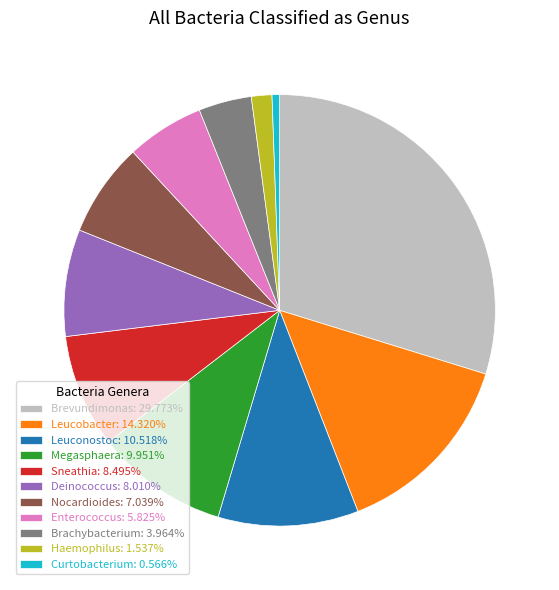

What is the smallest slice in the pie chart?

Curtobacterium